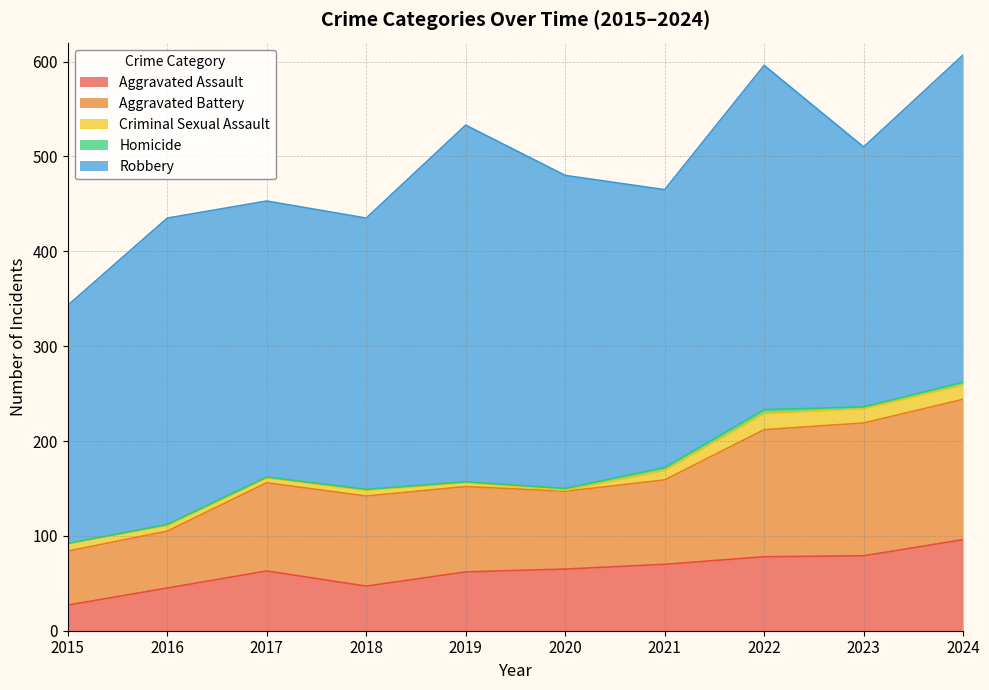

True or false: Aggravated Assault has more than 2 points higher than both neighbors.

False